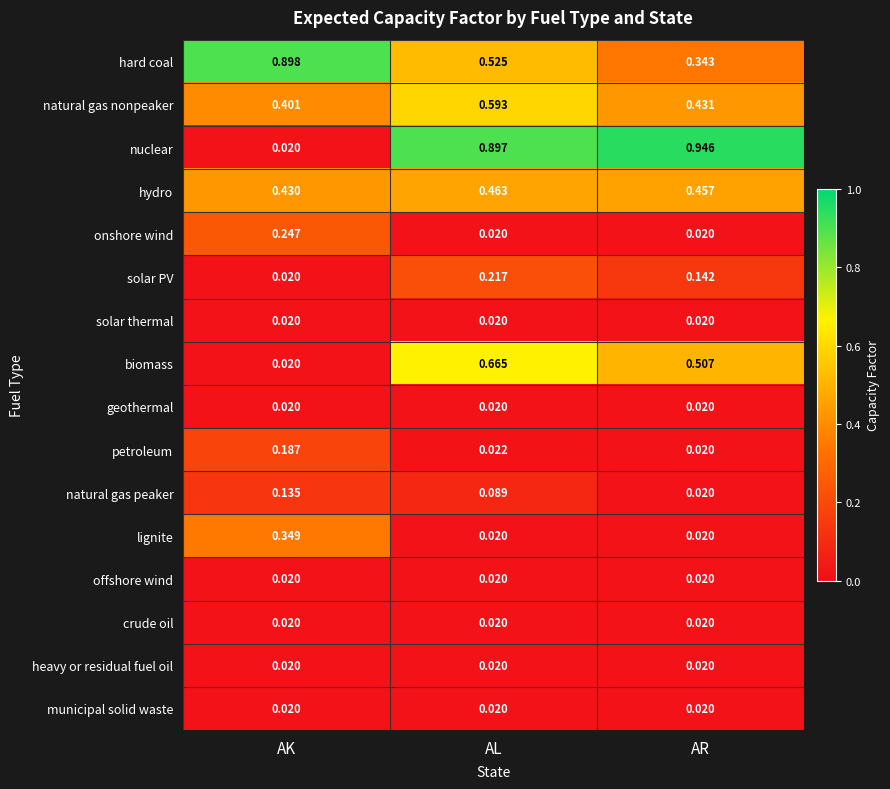

Which series has the largest range (max minus min)?

nuclear